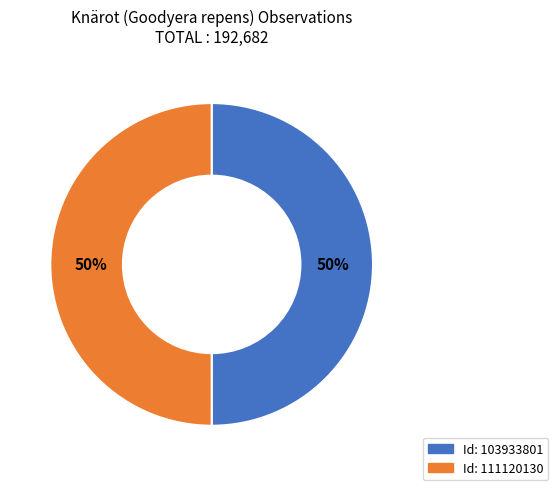

Count the number of slices in the pie.

2